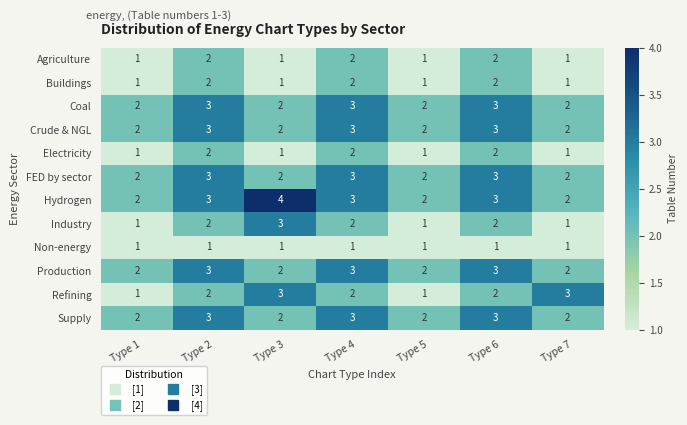

Which series has the largest total across all categories?

Hydrogen